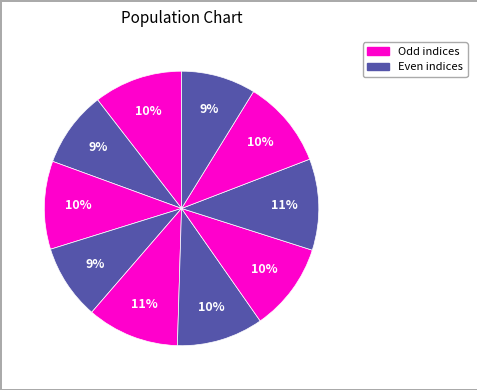

Rank the categories by value from lowest to highest.

9, 3, 1, 5, 6, 8, 2, 0, 7, 4